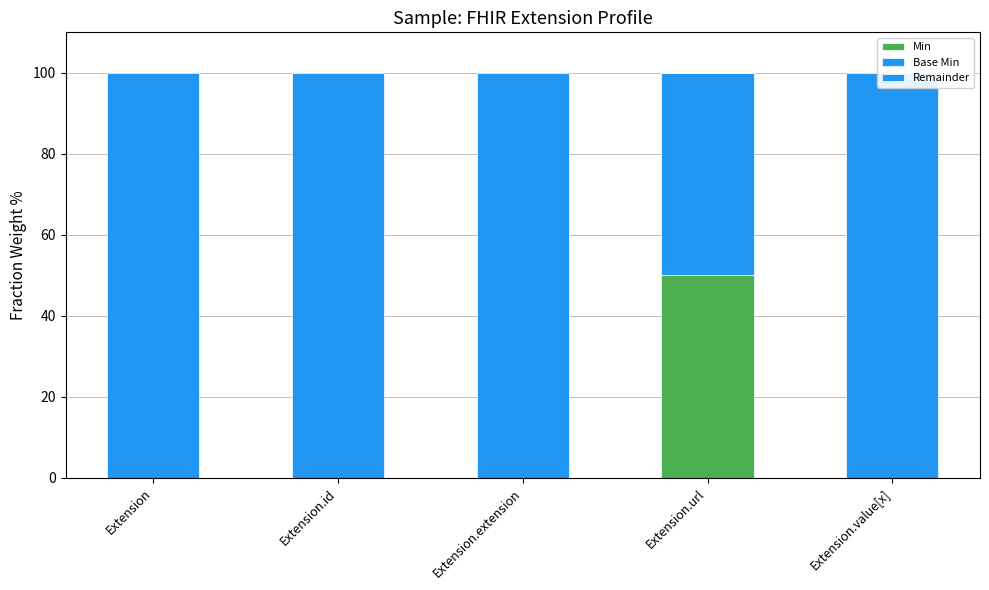

The value of Base Min at Extension is 0. True or false?

True